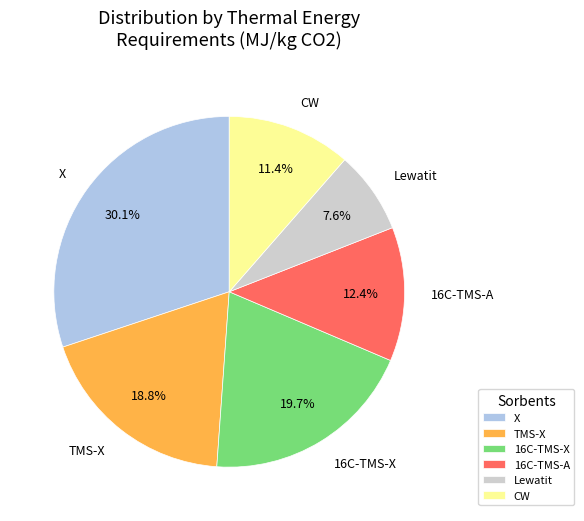

Which category has the biggest portion of the pie?

X